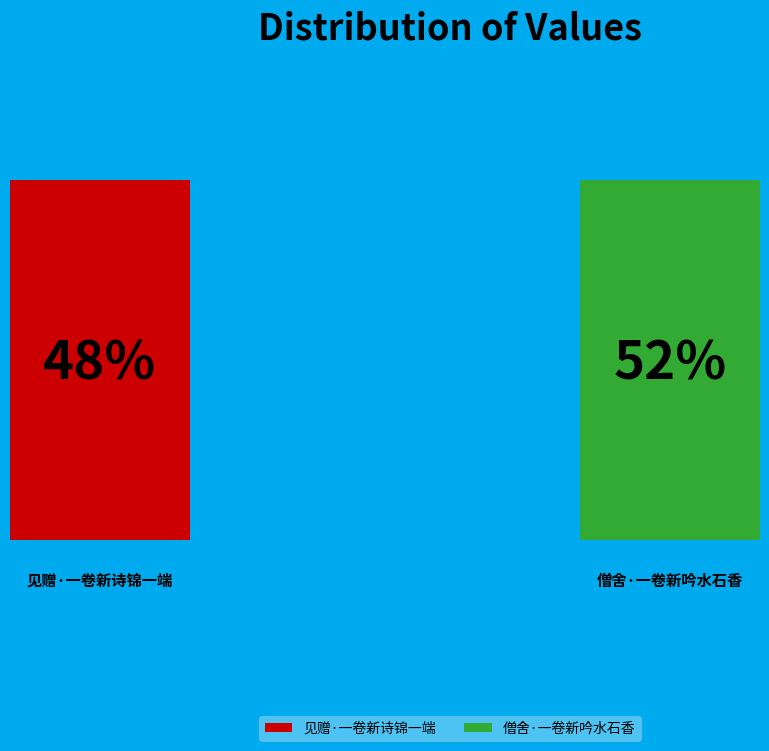

What percentage is the 僧舍·一卷新吟水石香 slice, to the nearest percent?

52%